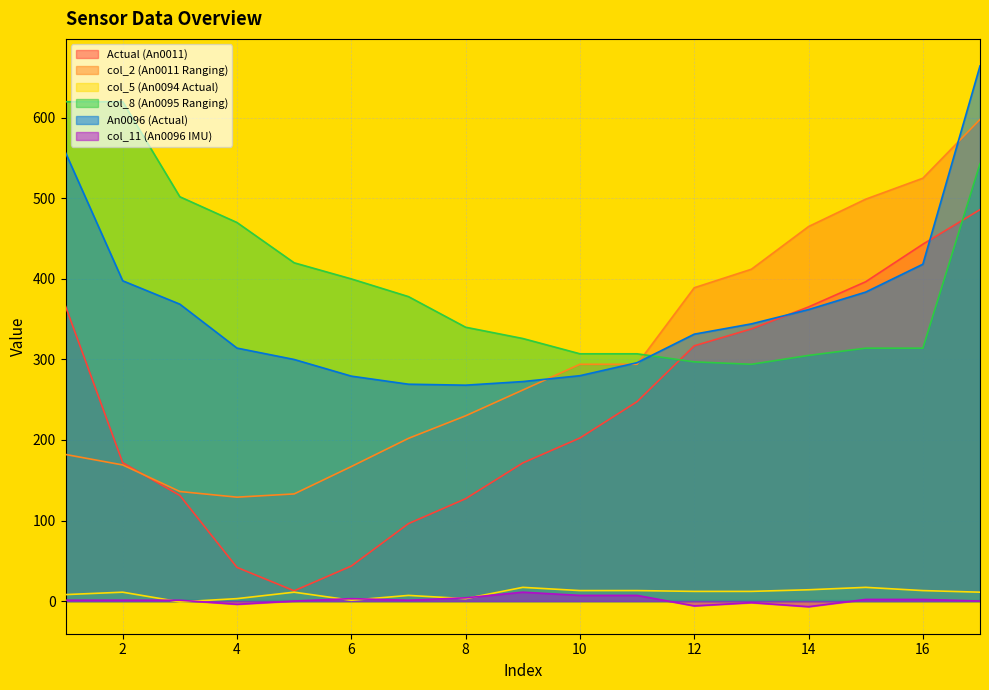

What is the sum of the Actual (An0011) values at 3 and 5?

143.8